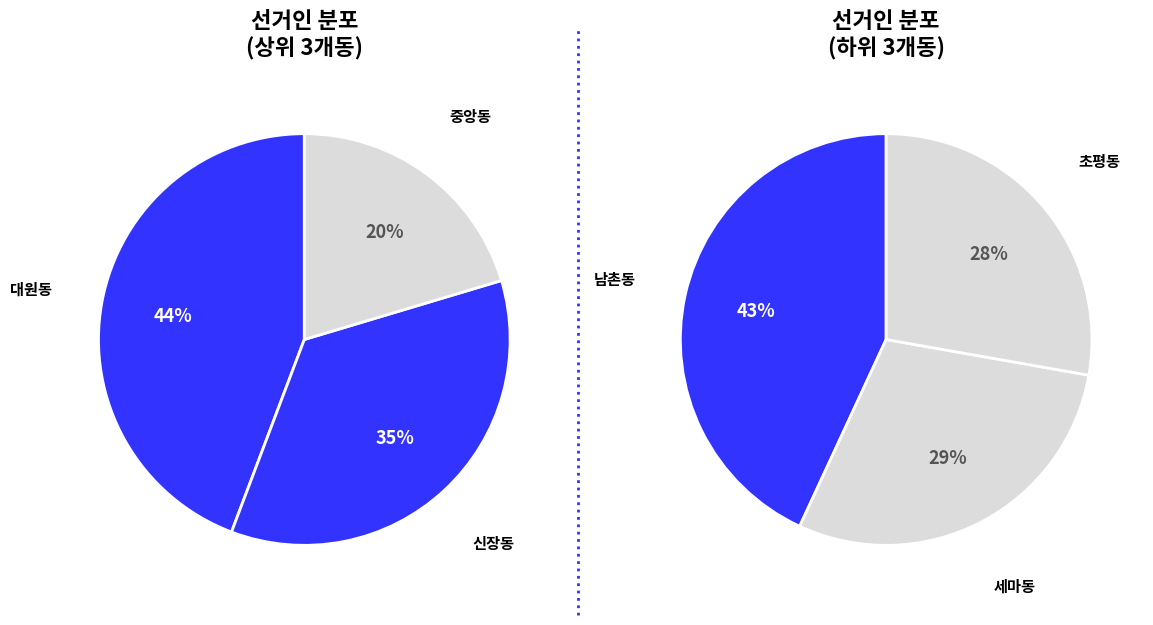

What is the largest slice in the pie chart?

대원동